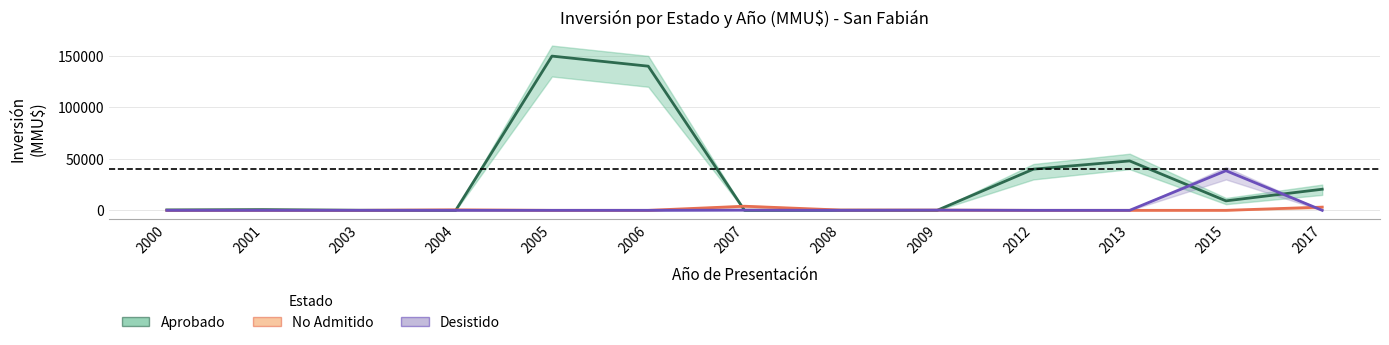

Does the chart display data point markers on the line(s)?

No